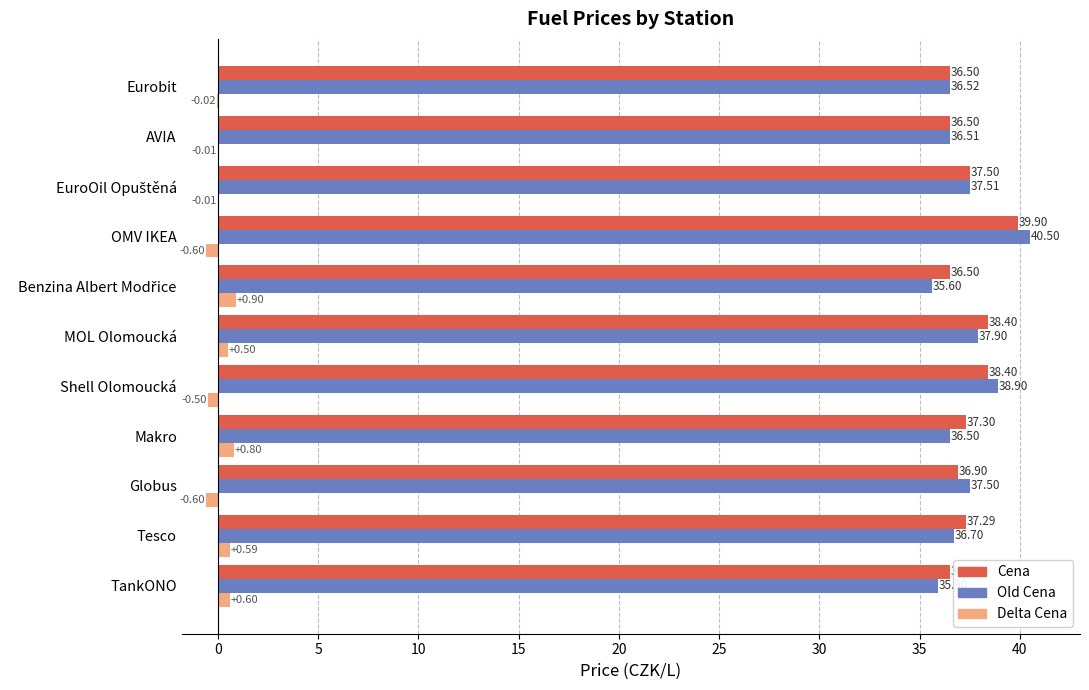

What are all the series names shown in the legend?

Cena, Old Cena, Delta Cena